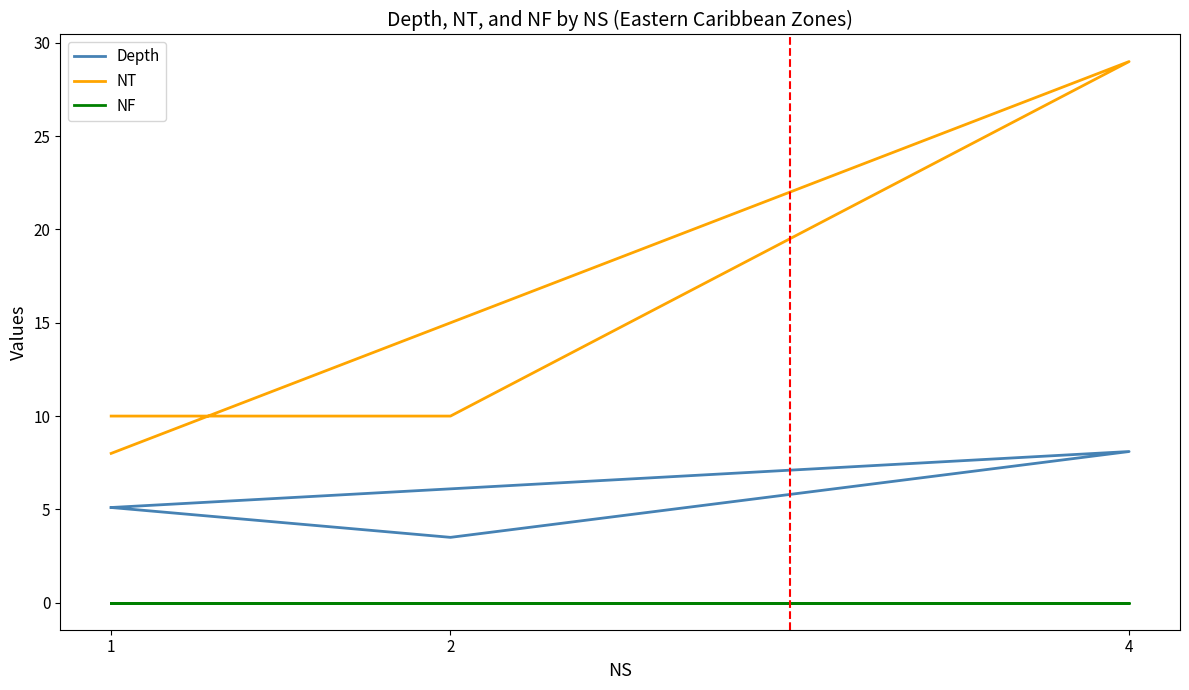

True or false: NF and Depth intersect in this chart.

False